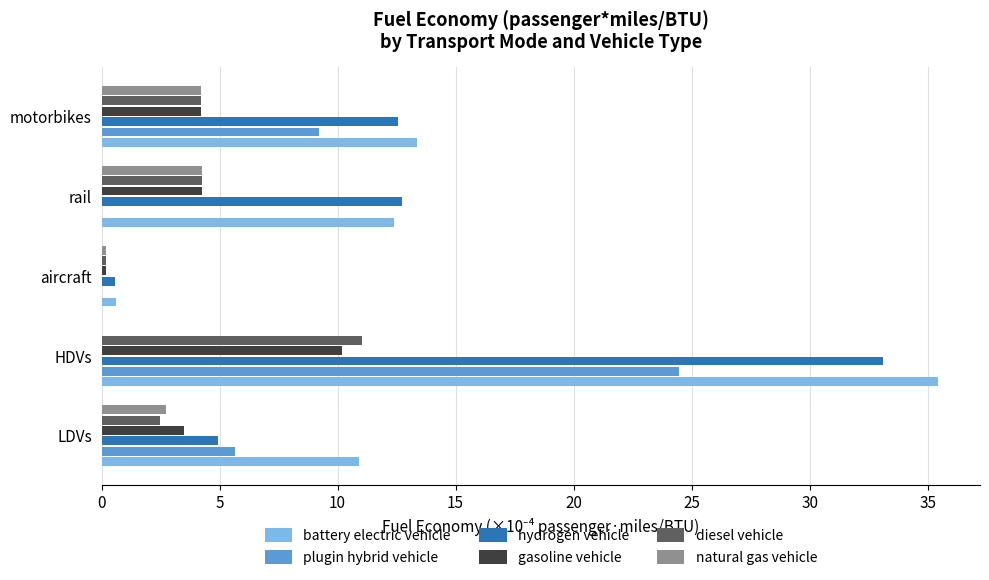

What are all the series names shown in the legend?

battery electric vehicle, plugin hybrid vehicle, hydrogen vehicle, gasoline vehicle, diesel vehicle, natural gas vehicle